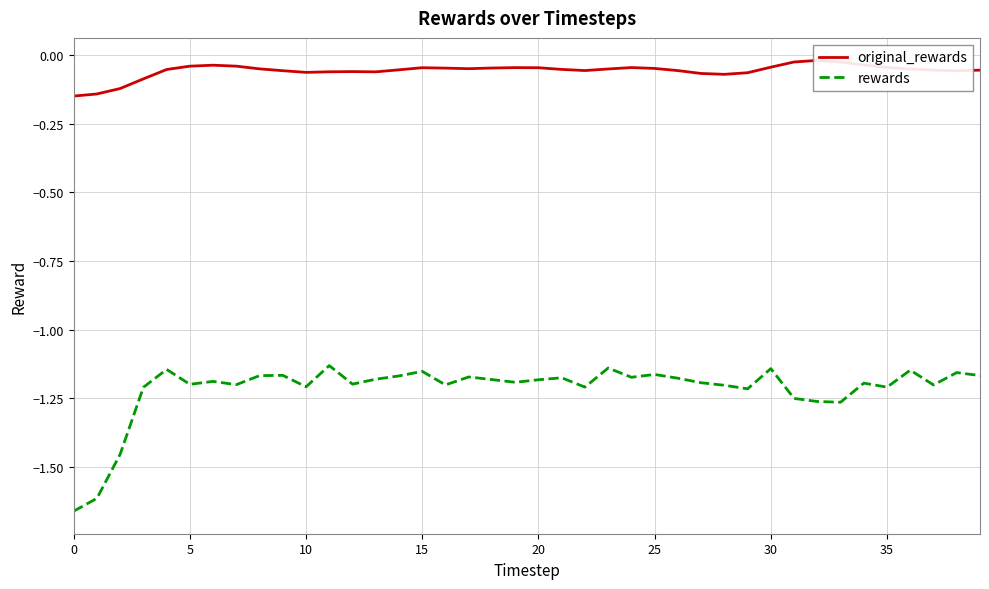

Reading right to left, extract all data points from this chart.

original_rewards: -0.1	-0.1	-0.1	-0.1	-0.0	-0.0	-0.0	-0.0	-0.0	-0.0	-0.1	-0.1	-0.1	-0.1	-0.0	-0.0	-0.1	-0.1	-0.1	-0.0	-0.0	-0.0	-0.0	-0.0	-0.0	-0.1	-0.1	-0.1	-0.1	-0.1	-0.1	-0.1	-0.0	-0.0	-0.0	-0.1	-0.1	-0.1	-0.1	-0.1
rewards: -1.2	-1.2	-1.2	-1.1	-1.2	-1.2	-1.3	-1.3	-1.3	-1.1	-1.2	-1.2	-1.2	-1.2	-1.2	-1.2	-1.1	-1.2	-1.2	-1.2	-1.2	-1.2	-1.2	-1.2	-1.2	-1.2	-1.2	-1.2	-1.1	-1.2	-1.2	-1.2	-1.2	-1.2	-1.2	-1.1	-1.2	-1.5	-1.6	-1.7